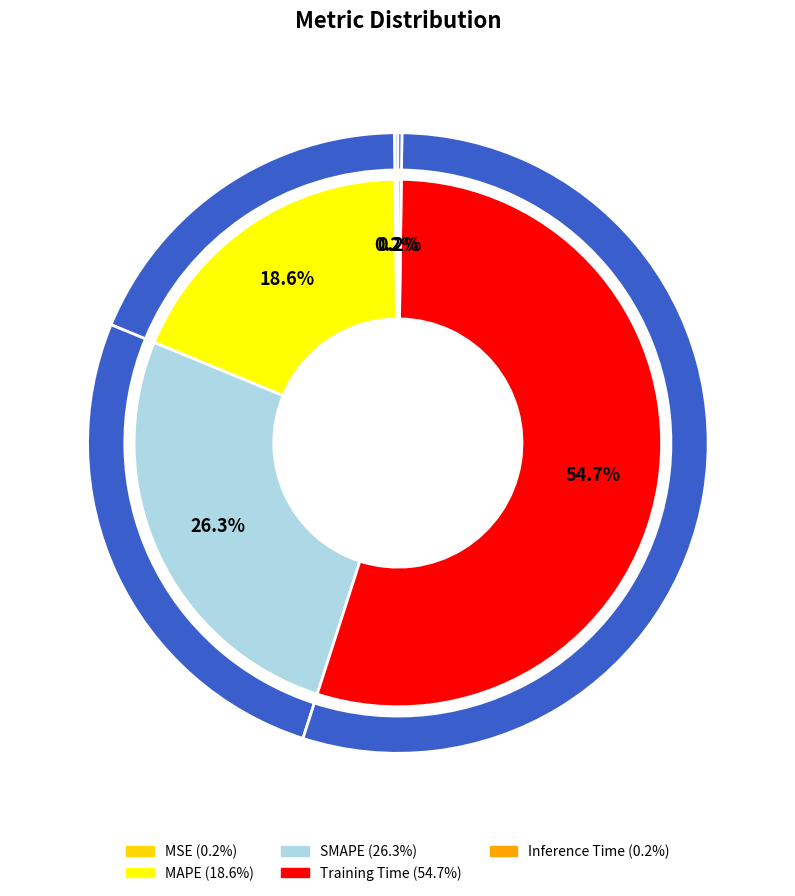

Rank the categories by value from highest to lowest.

Training Time, SMAPE, MAPE, Inference Time, MSE